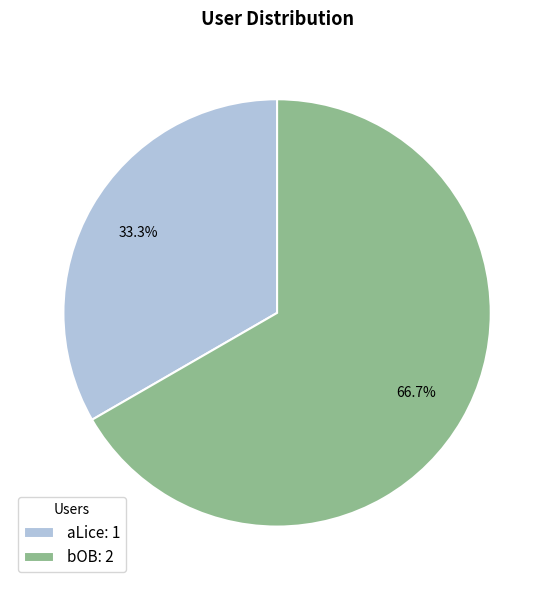

Does aLice represent more than half of the total?

No